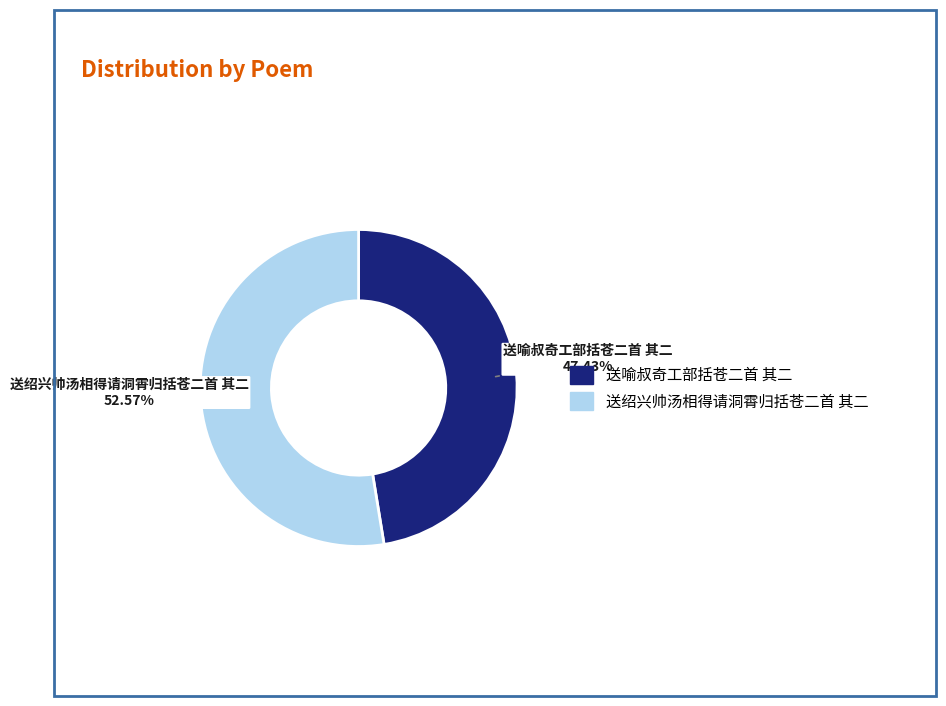

What percentage is the 送绍兴帅汤相得请洞霄归括苍二首 其二 slice, to the nearest percent?

53%